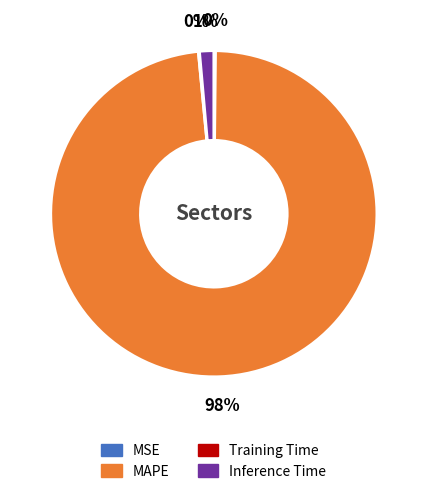

Is there any slice that represents more than half of the pie?

Yes